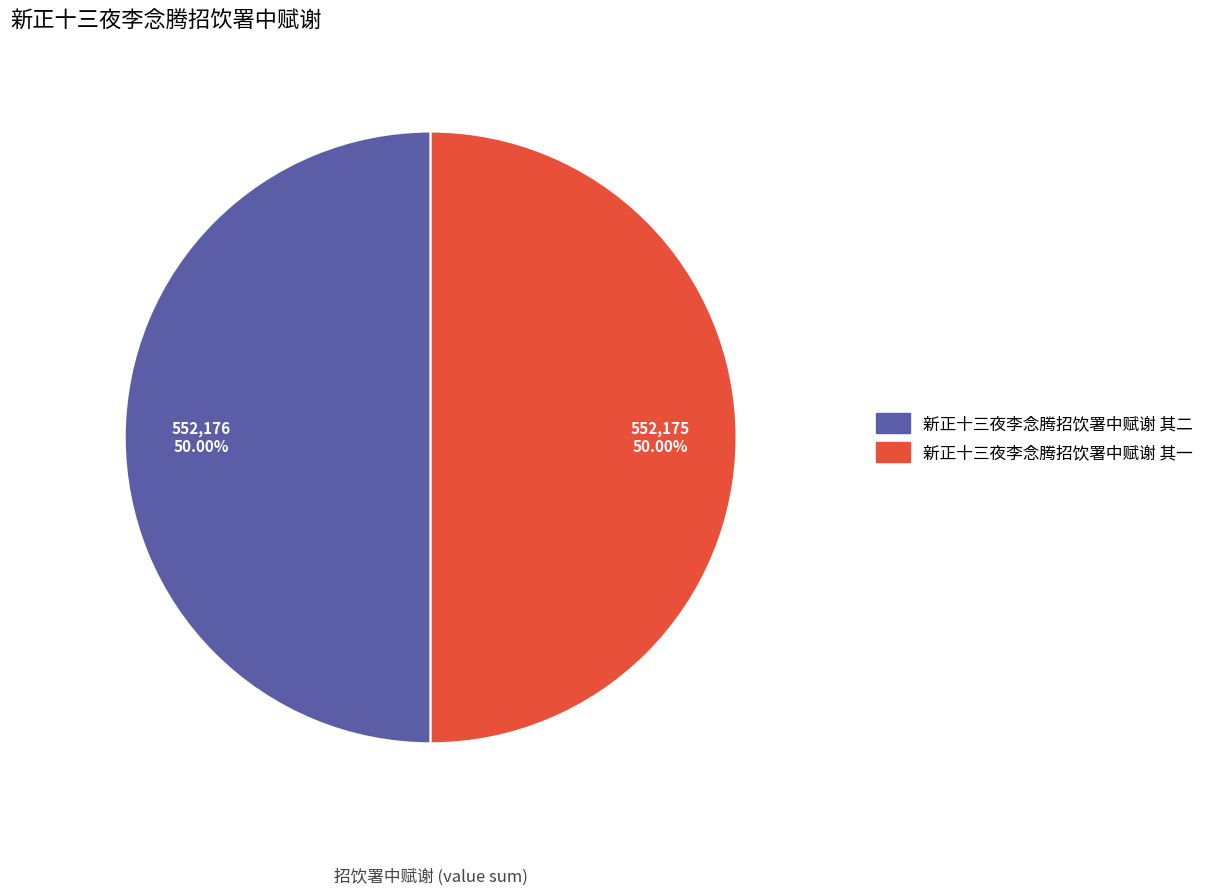

What is the ratio of the value at 新正十三夜李念腾招饮署中赋谢 其二 to the value at 新正十三夜李念腾招饮署中赋谢 其一?

1.0